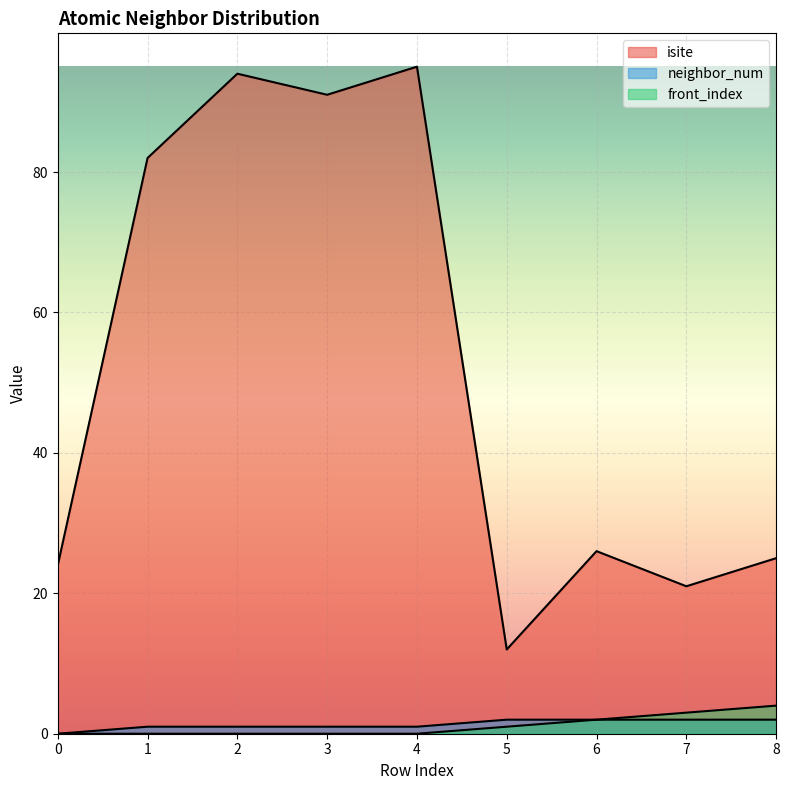

What is the difference between the maximum and minimum values in the front_index series?

4